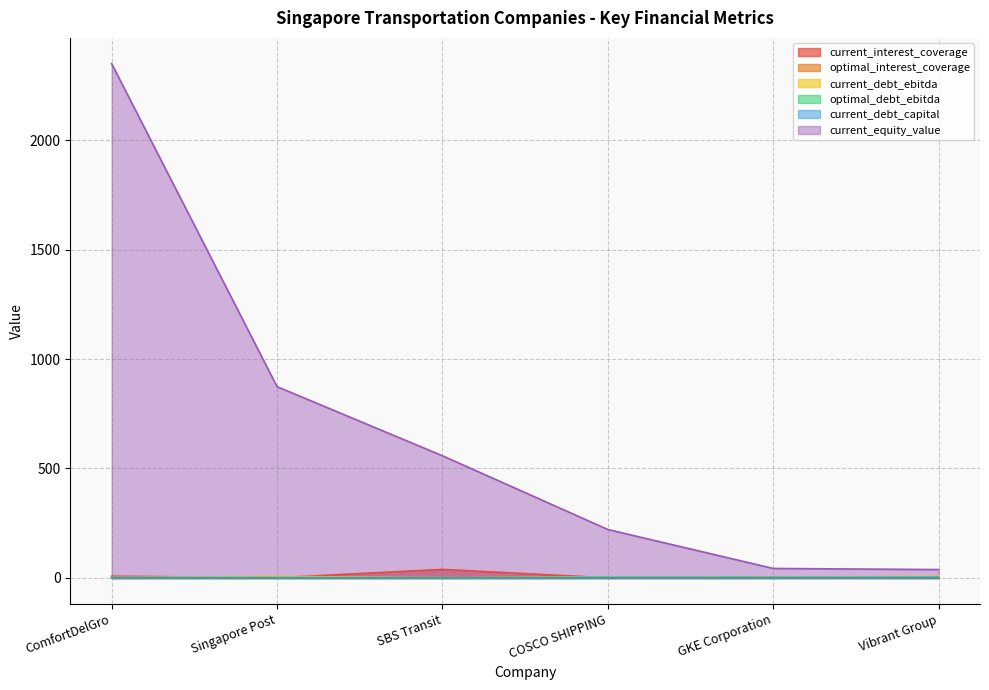

How many lines are shown in the chart?

6